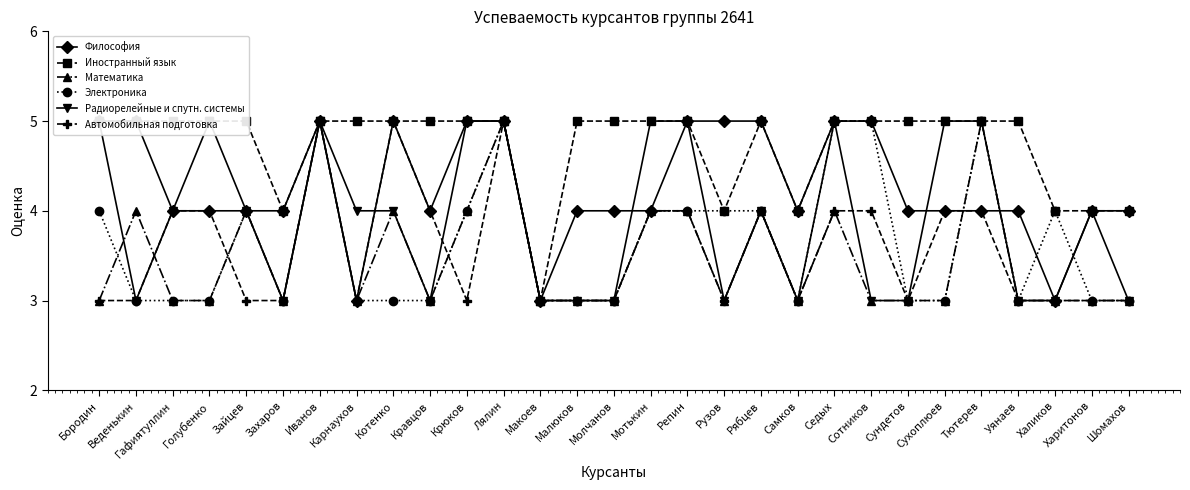

Between which two adjacent categories do Автомобильная подготовка and Электроника first intersect?

Голубенко and Зайцев